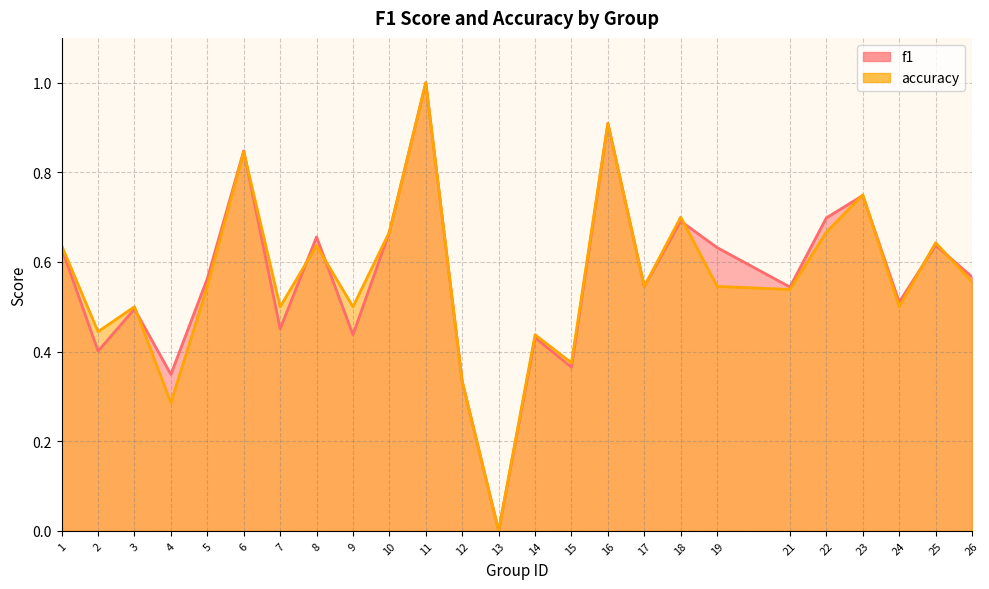

Which series changed the most between 14 and 17?

f1